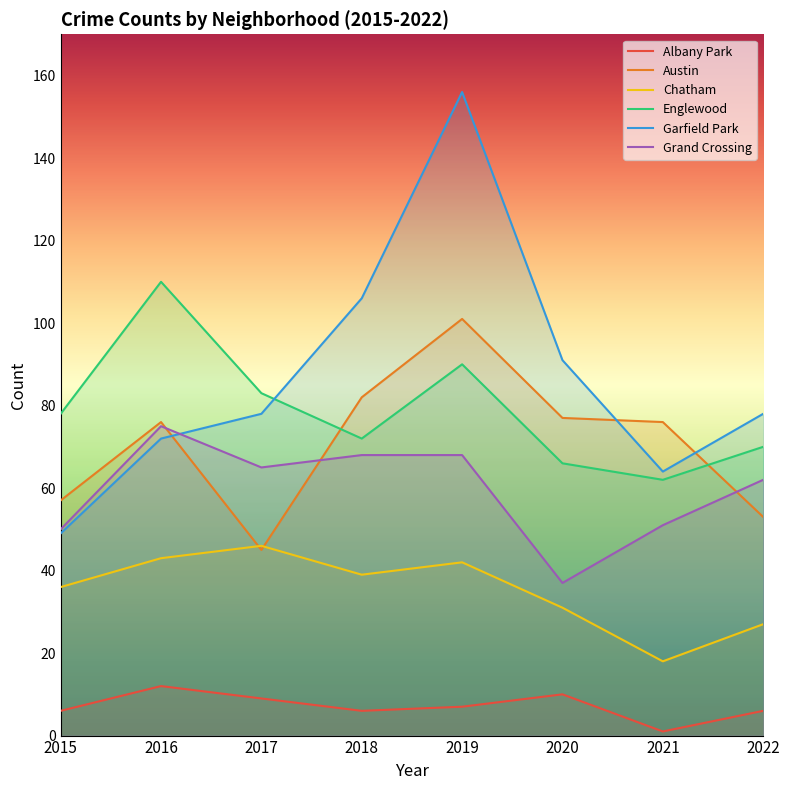

How many distinct data groups are displayed?

6